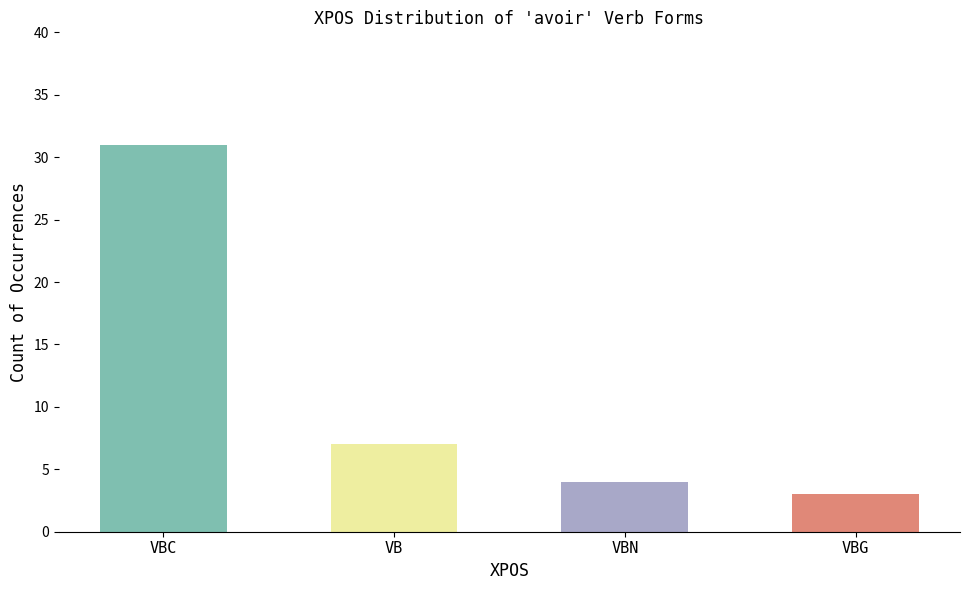

List the labels in order of value, smallest first.

VBG, VBN, VB, VBC